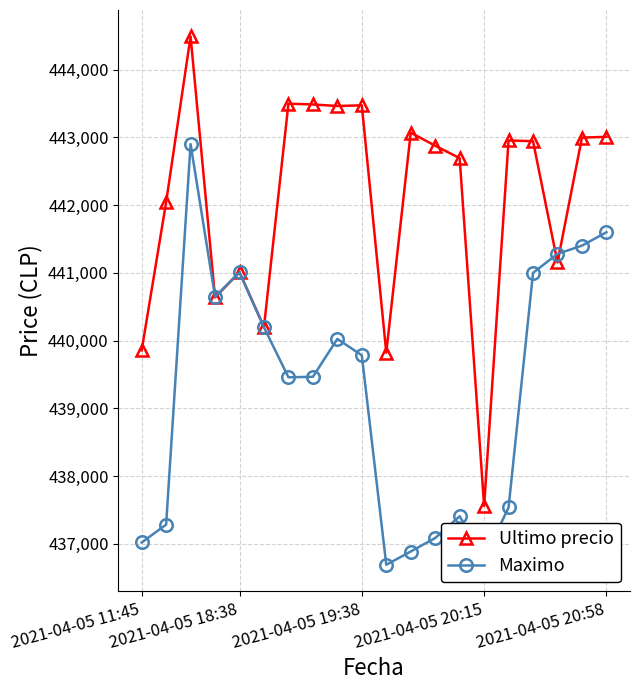

What are all the series names shown in the legend?

Ultimo precio, Maximo